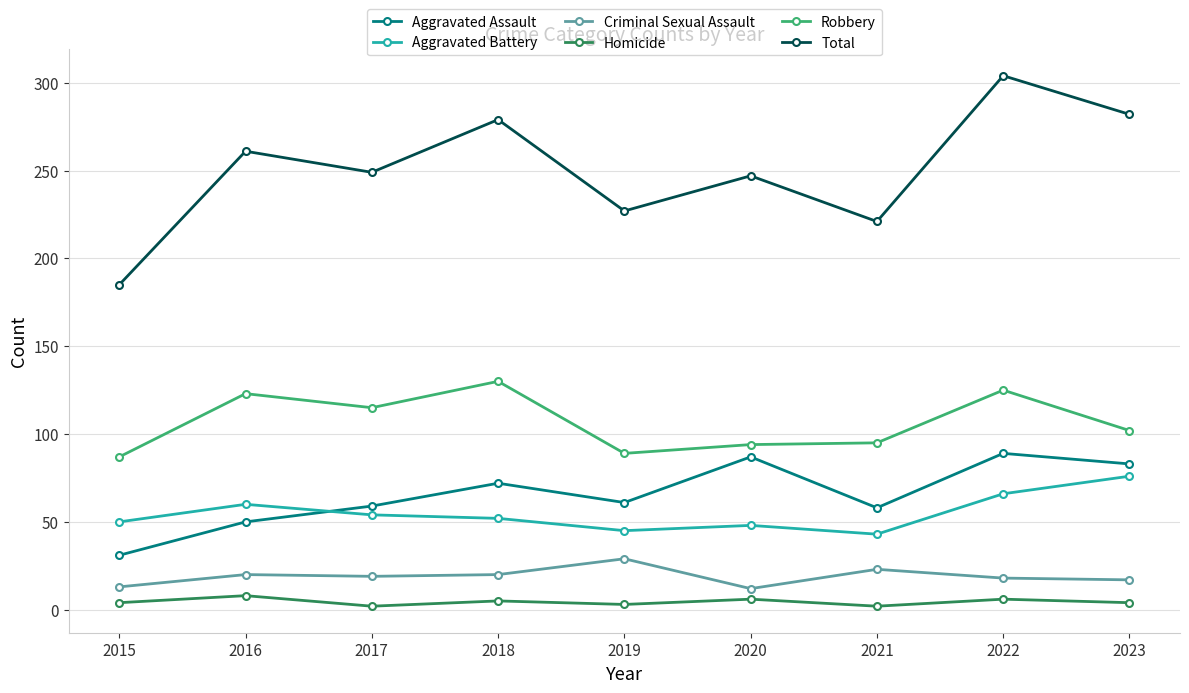

What is the total value across all series at 2017?

498